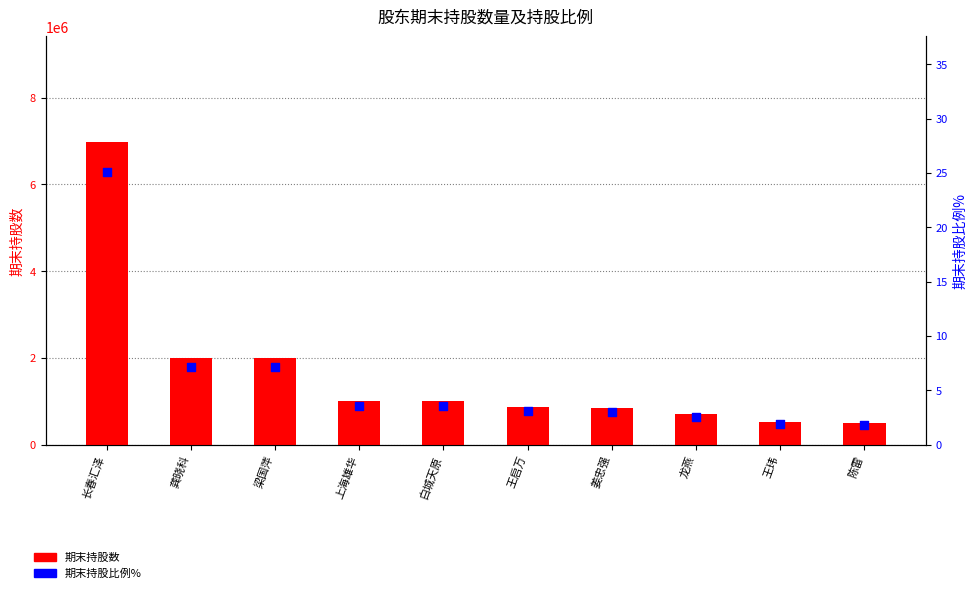

At how many categories does at least one series exceed 3403753?

1